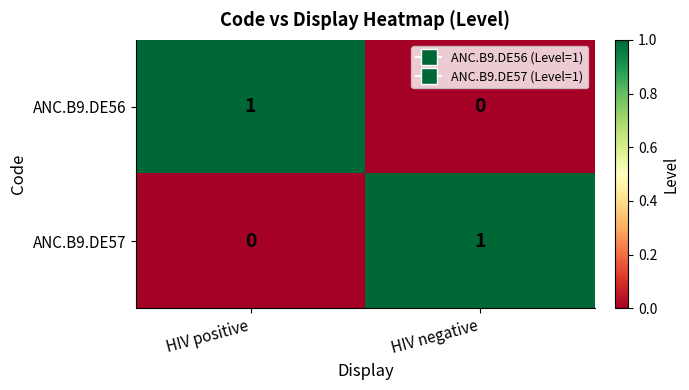

Reading right to left, what are all the values shown in this chart?

ANC.B9.DE56: 0	1
ANC.B9.DE57: 1	0